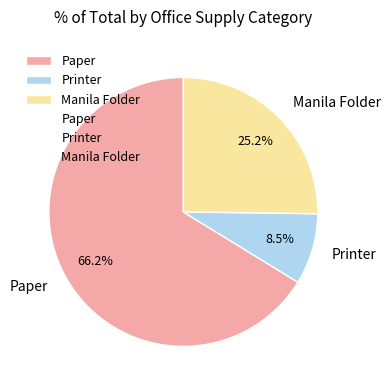

Is it true that Paper is 66% of the pie?

True